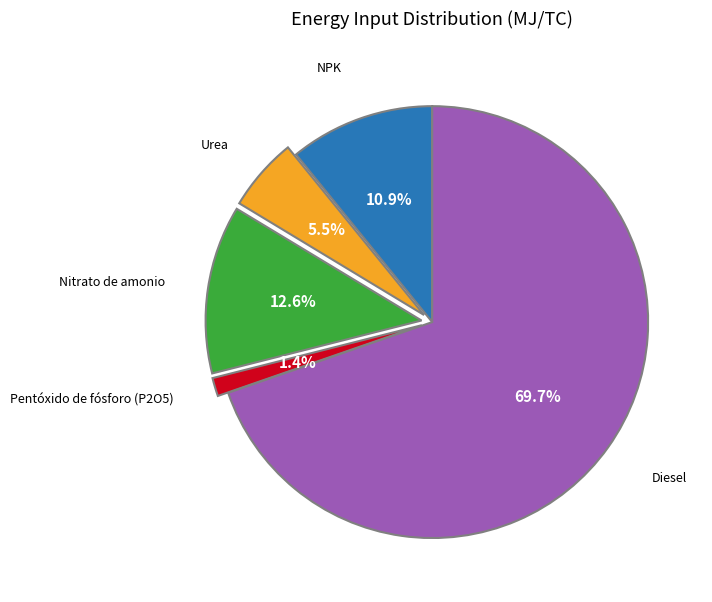

How many segments does this pie chart have?

5